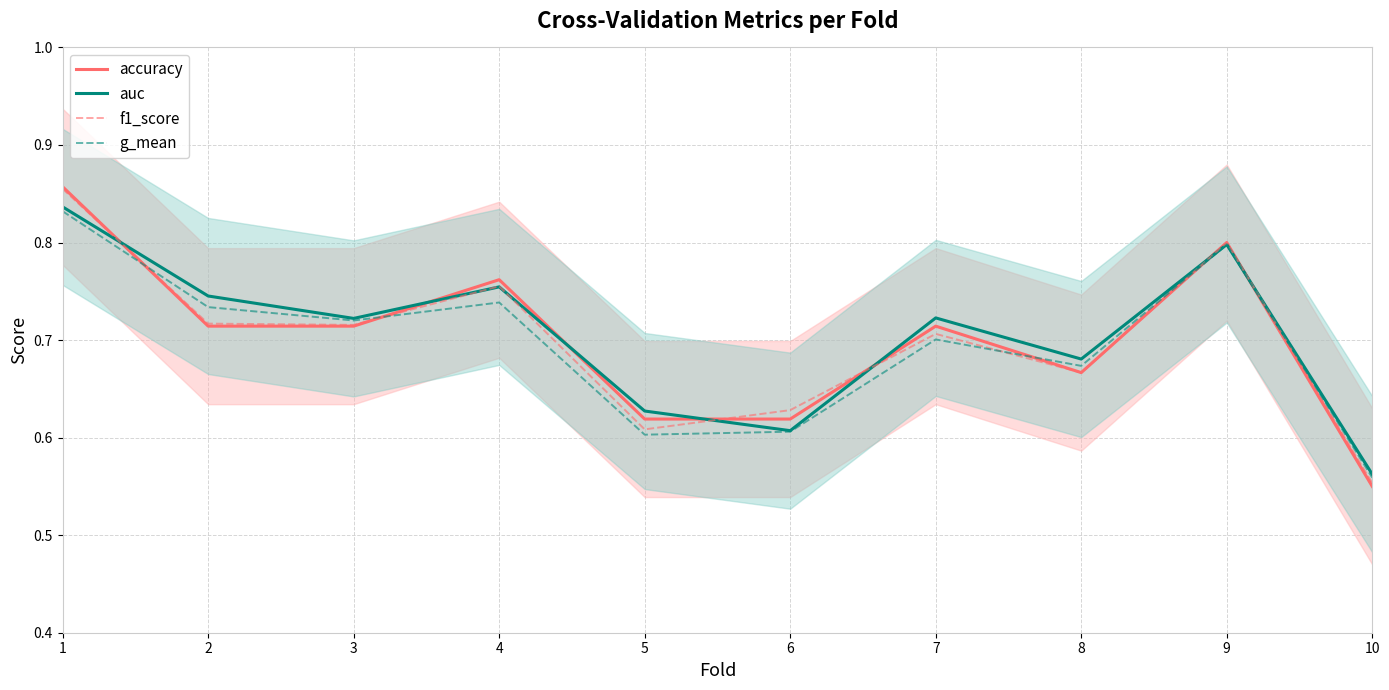

Count the f1_score values in the range 0 to 1.

10